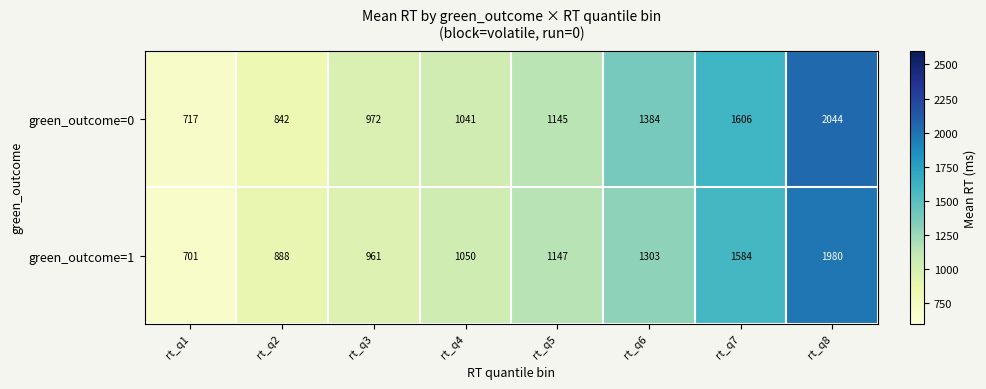

The green_outcome=0 series shows 2044 at rt_q8. True or false?

True